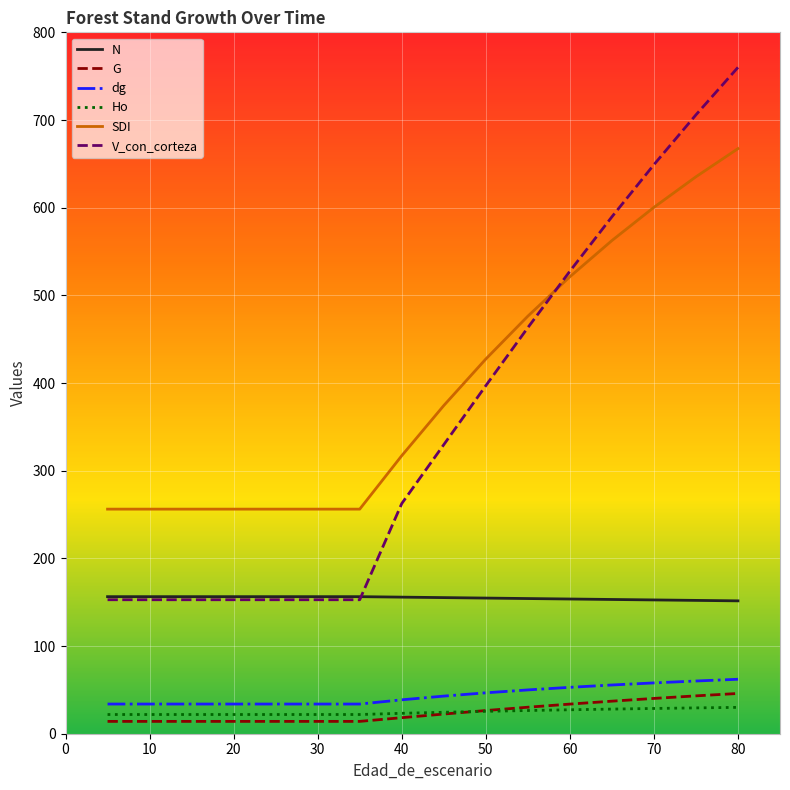

How many values in the G series exceed 22?

8